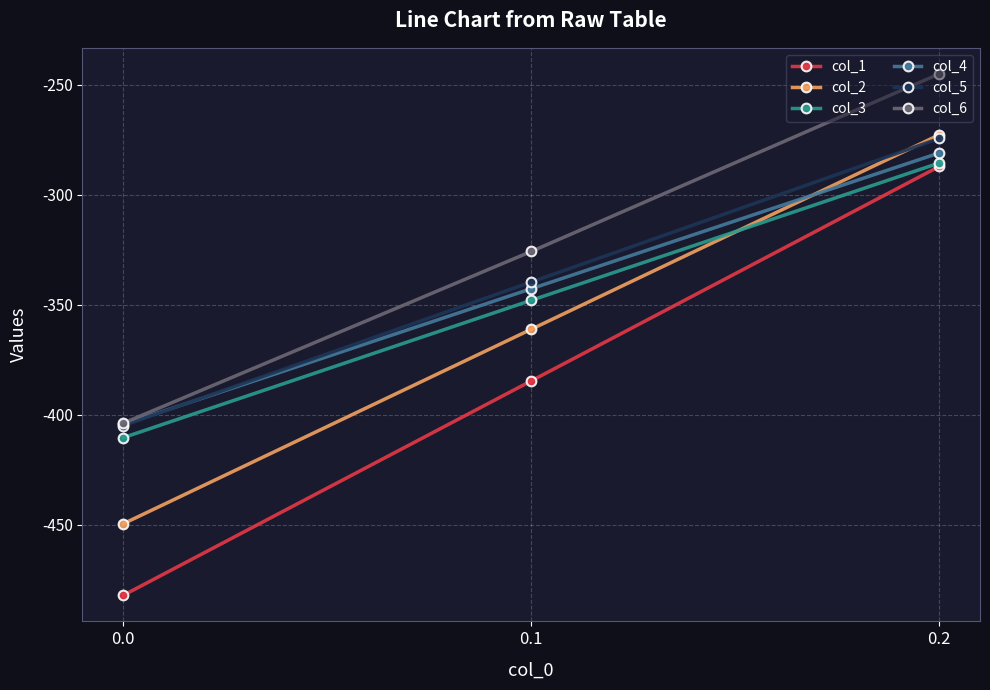

What is the maximum value shown in the chart?

-245.0